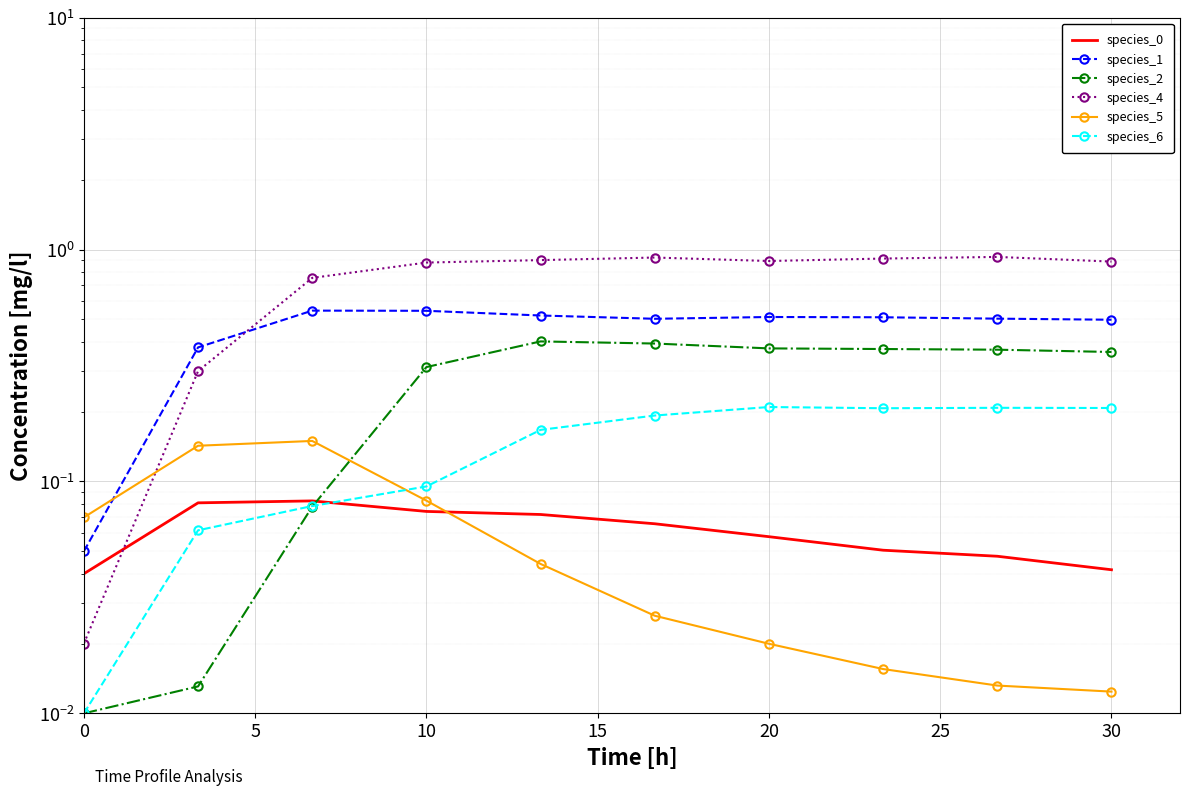

Which series has the widest spread of values?

species_4